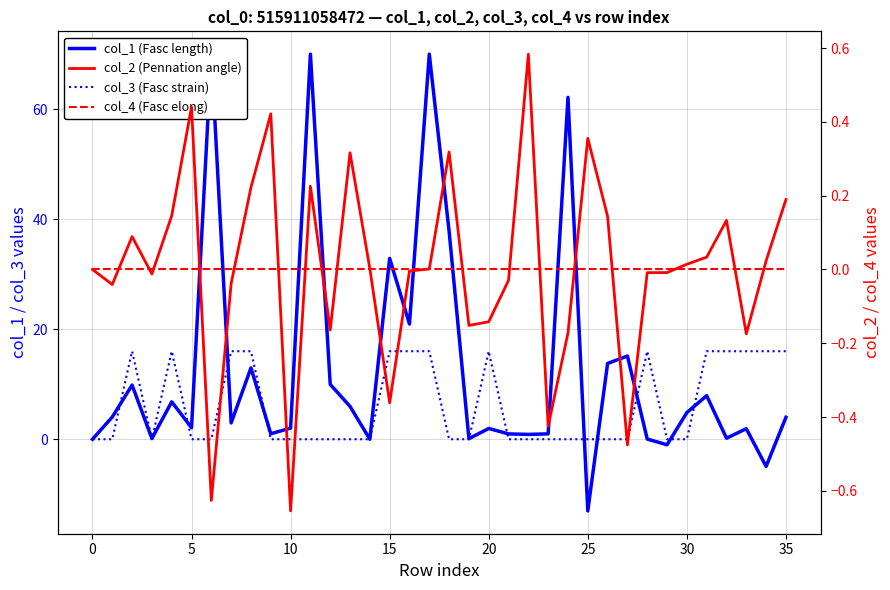

Does the chart display data point markers on the line(s)?

No